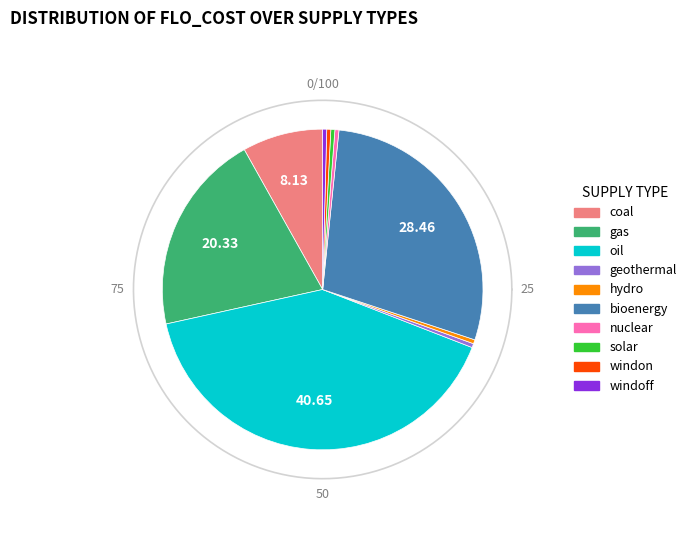

True or false: fossil_supply (gas) accounts for 20% of the total.

True